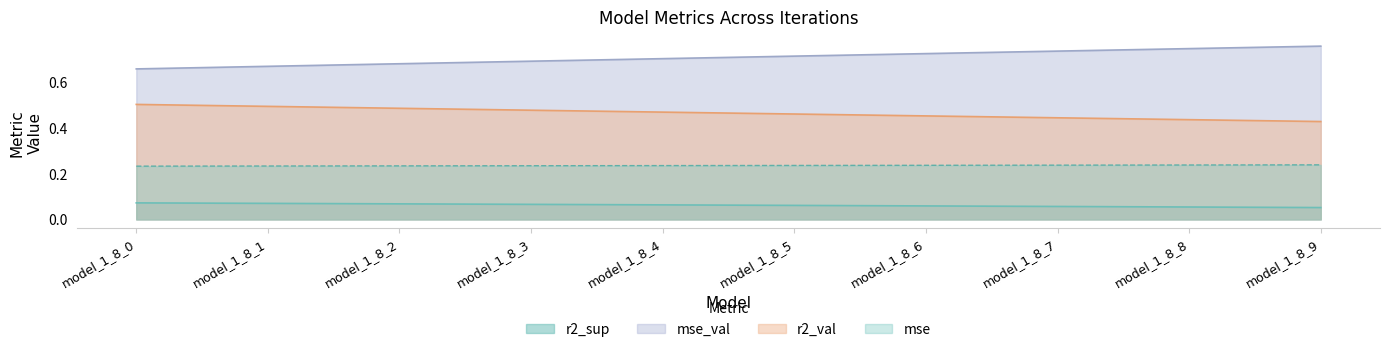

Which series has the largest range (max minus min)?

mse_val